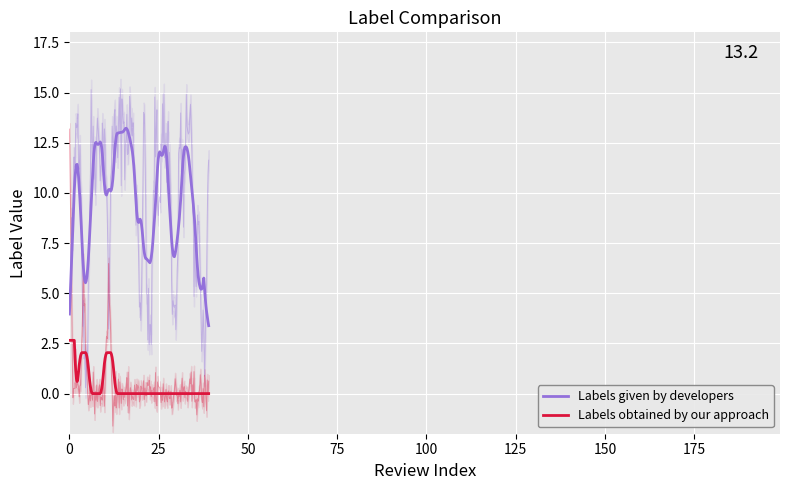

Which has a higher value, 1 or 12?

12